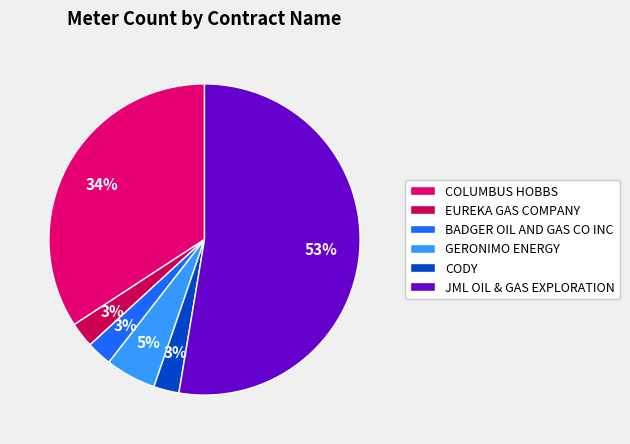

To the nearest percent, what is the average slice percentage?

17%